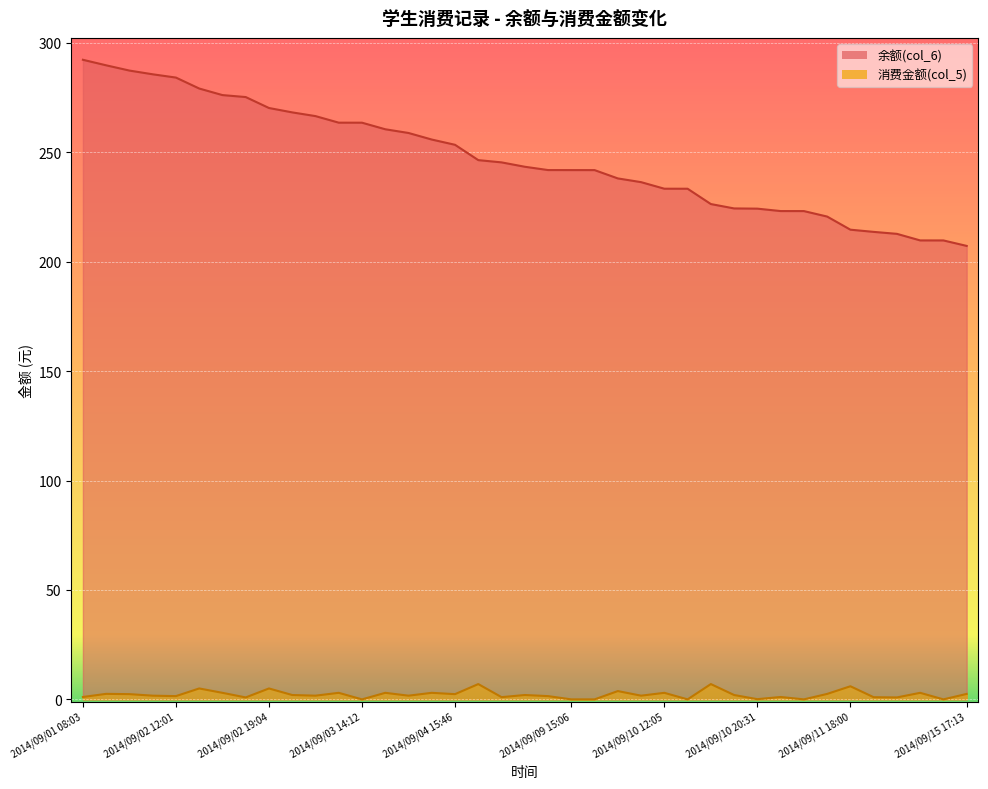

Read the 余额(col_6) value at 2014/09/02 12:01.

284.1